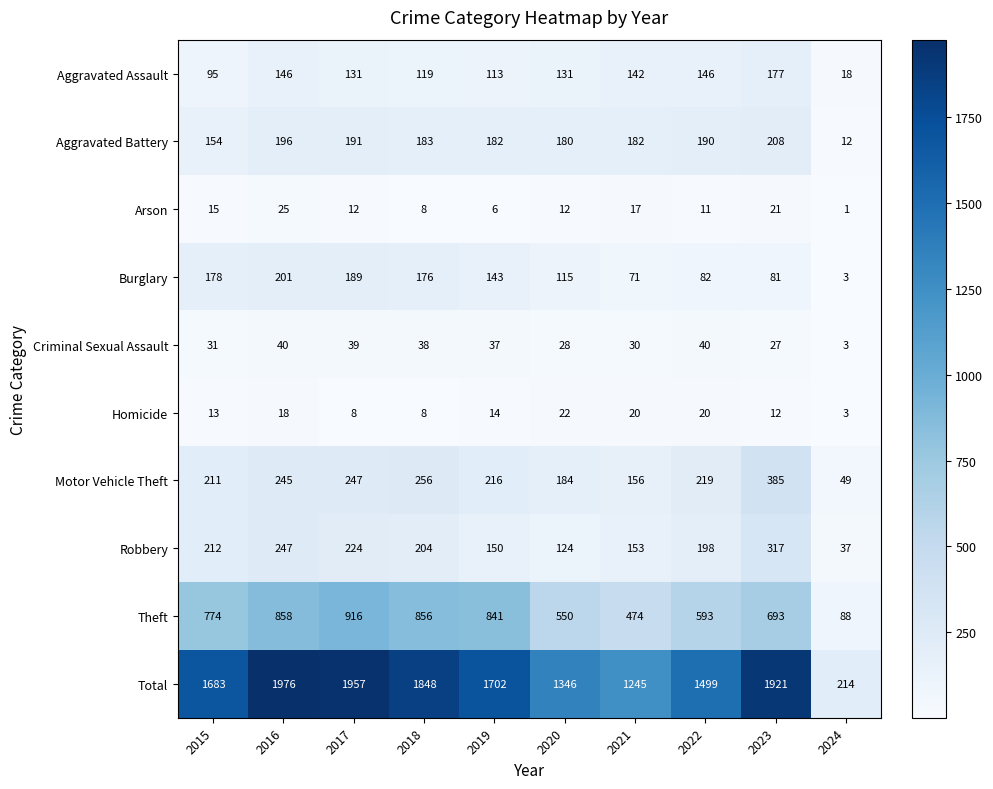

What is the difference between the Arson values at 2018 and 2017?

4